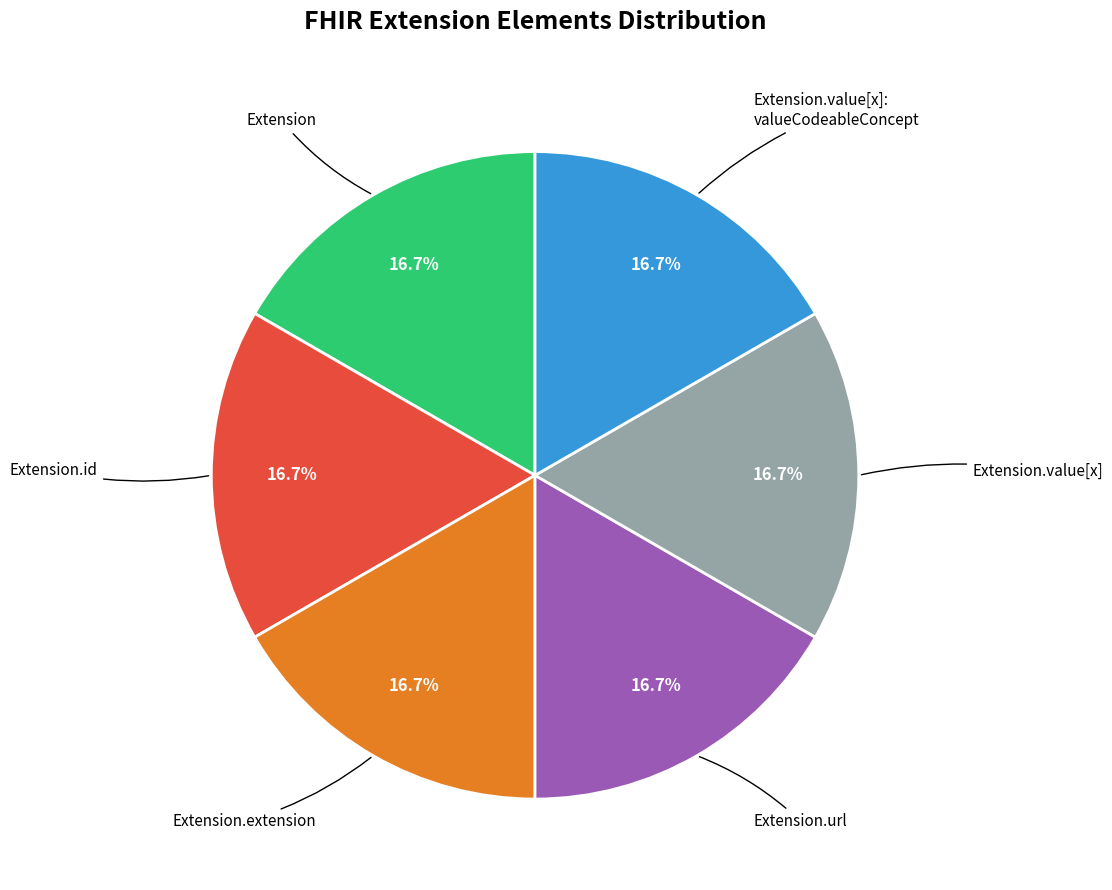

Is there any slice that represents more than half of the pie?

No